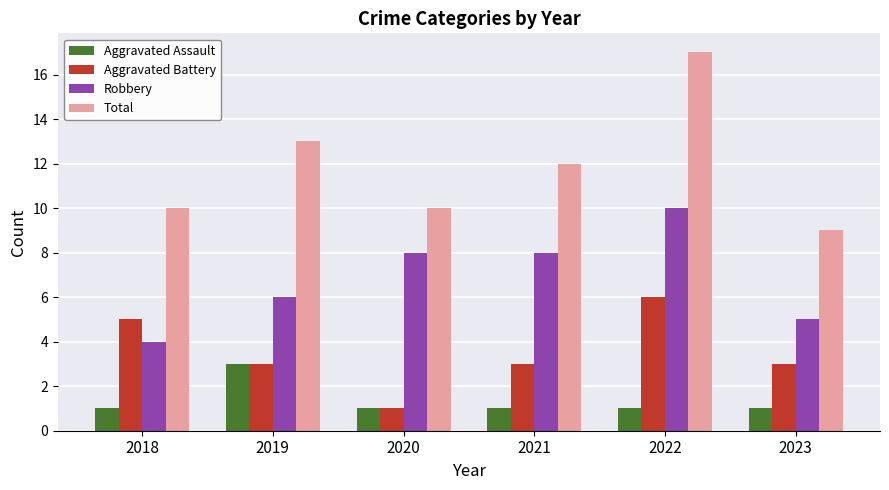

How many bars are there in total?

24